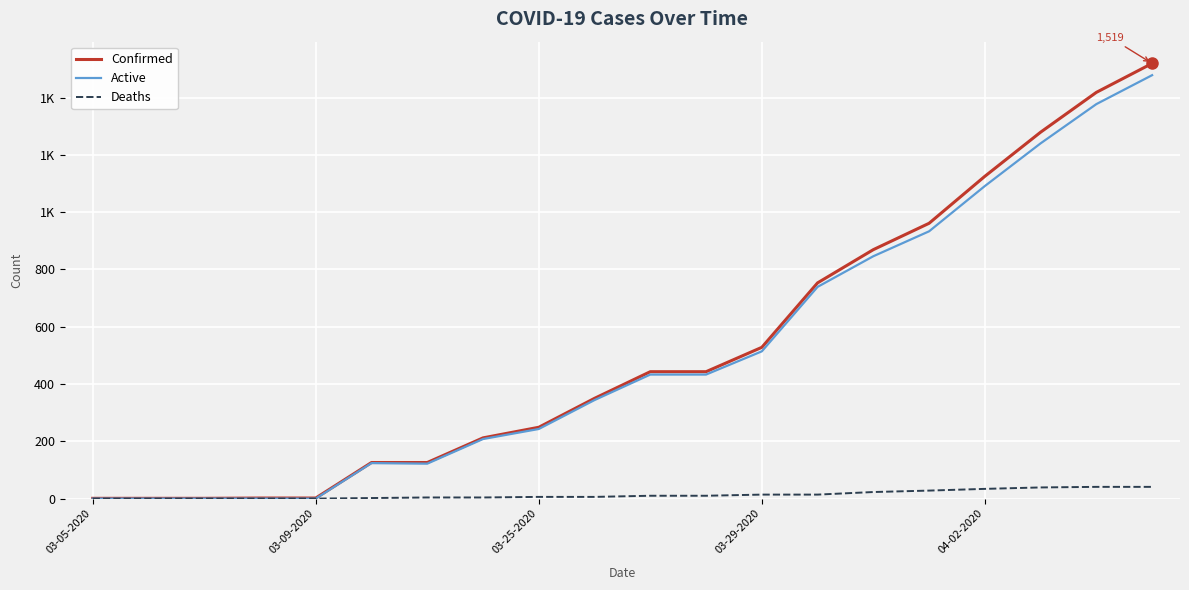

What are all the series names shown in the legend?

Confirmed, Active, Deaths